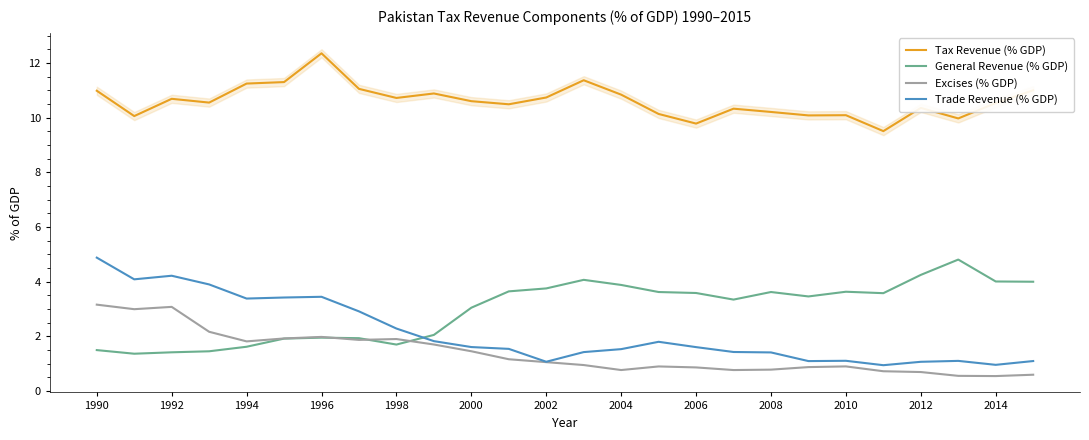

How many values in the General Revenue (% GDP) series exceed 3?

16